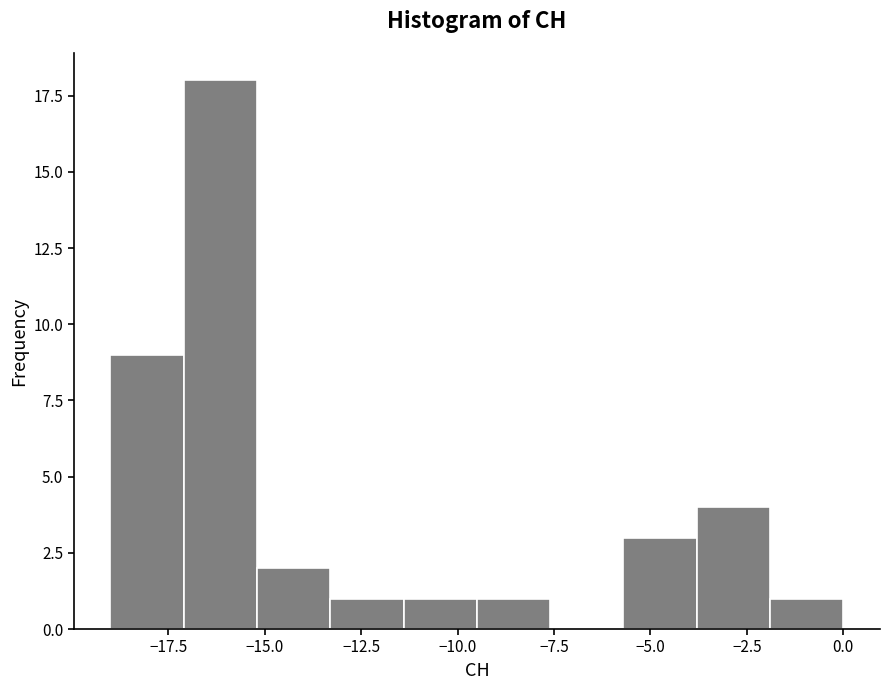

Around what value on the x-axis is the tallest bar? Give the approximate position of its centre, as read against the axis.

-16.0